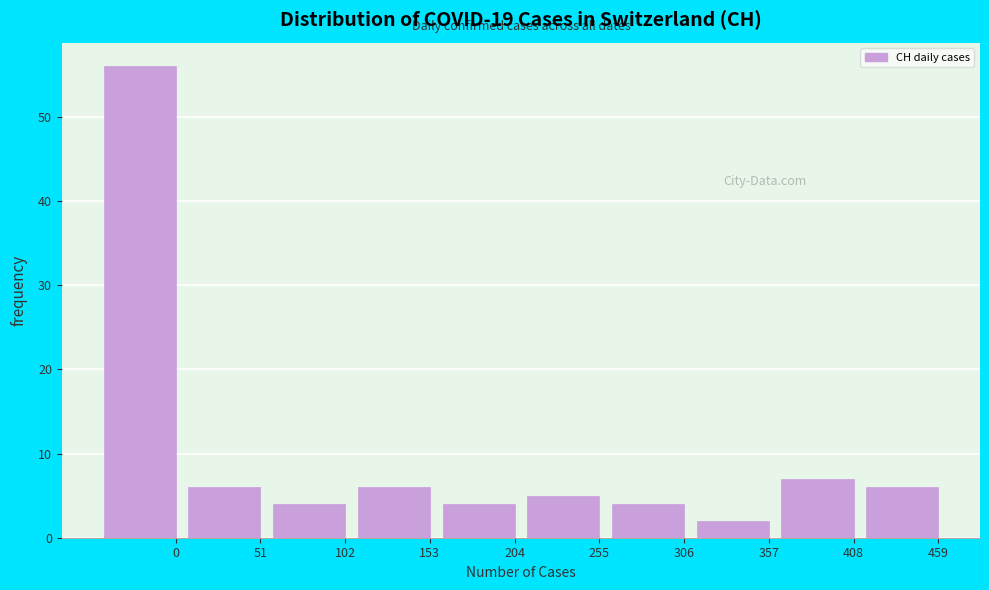

Reading left to right, list all the values displayed in this chart.

0=56	51=6	102=4	153=6	204=4	255=5	306=4	357=2	408=7	459=6